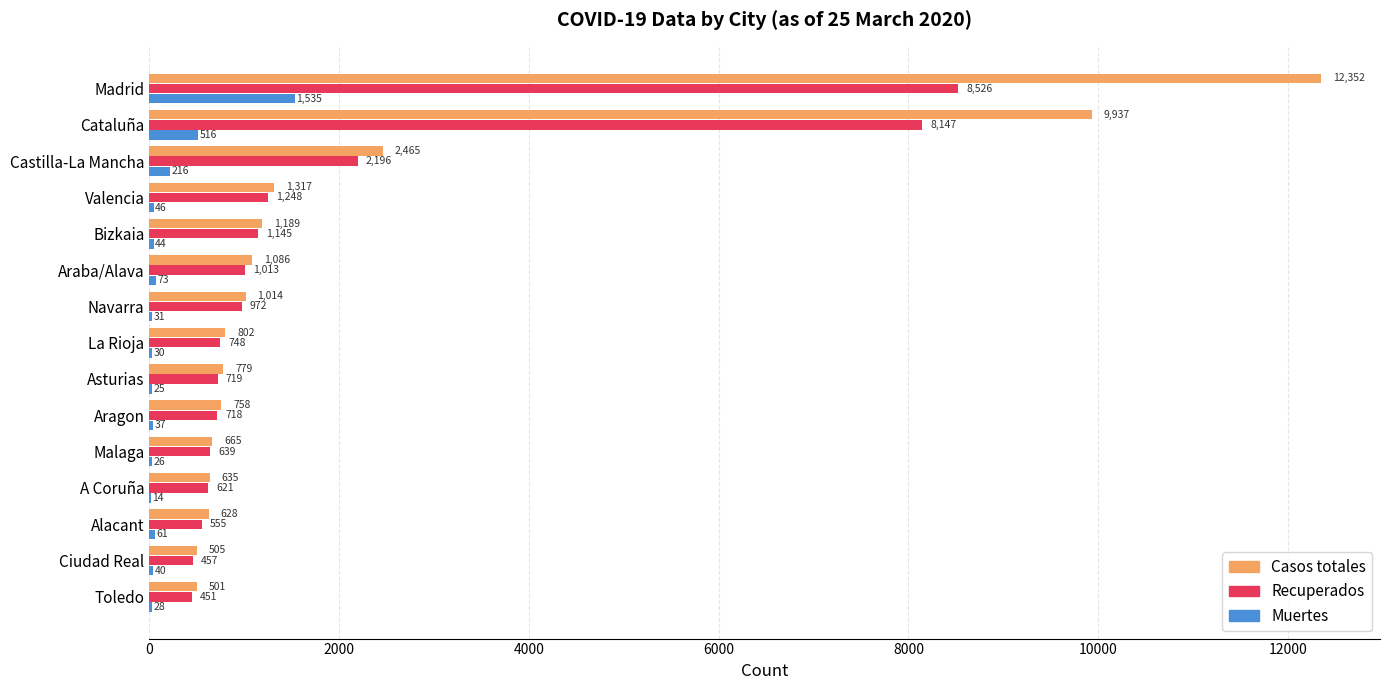

Between Valencia and A Coruña, which series saw the biggest shift?

Casos totales